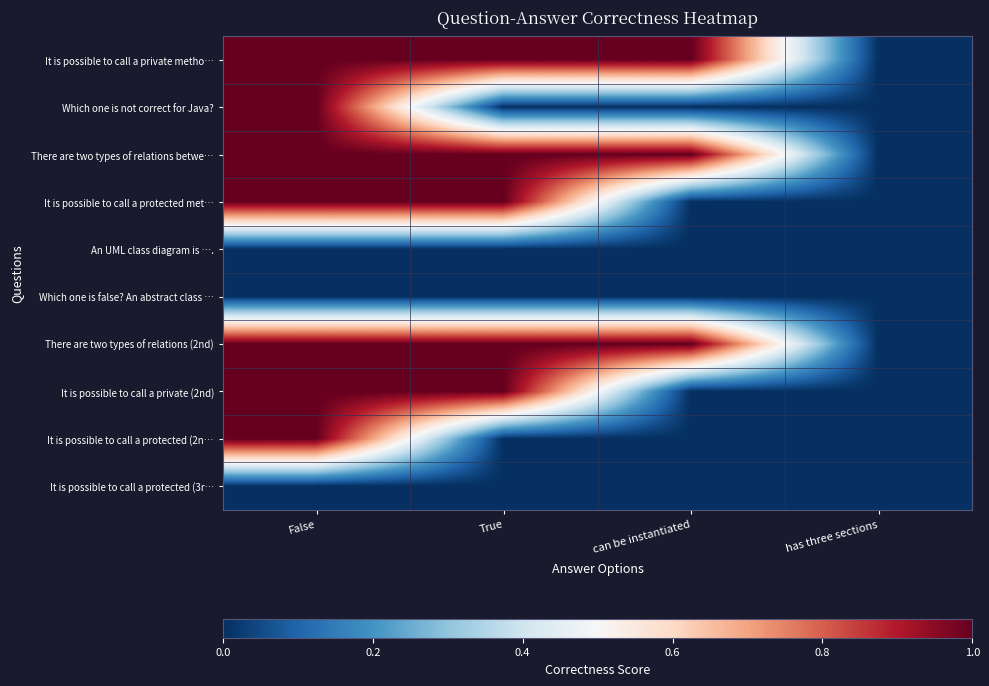

List the series in order of their peak value, lowest first.

An UML class diagram is …., Which one is false? An abstract class …, It is possible to call a protected (3r…, It is possible to call a private metho…, Which one is not correct for Java?, There are two types of relations betwe…, It is possible to call a protected met…, There are two types of relations (2nd), It is possible to call a private (2nd), It is possible to call a protected (2n…